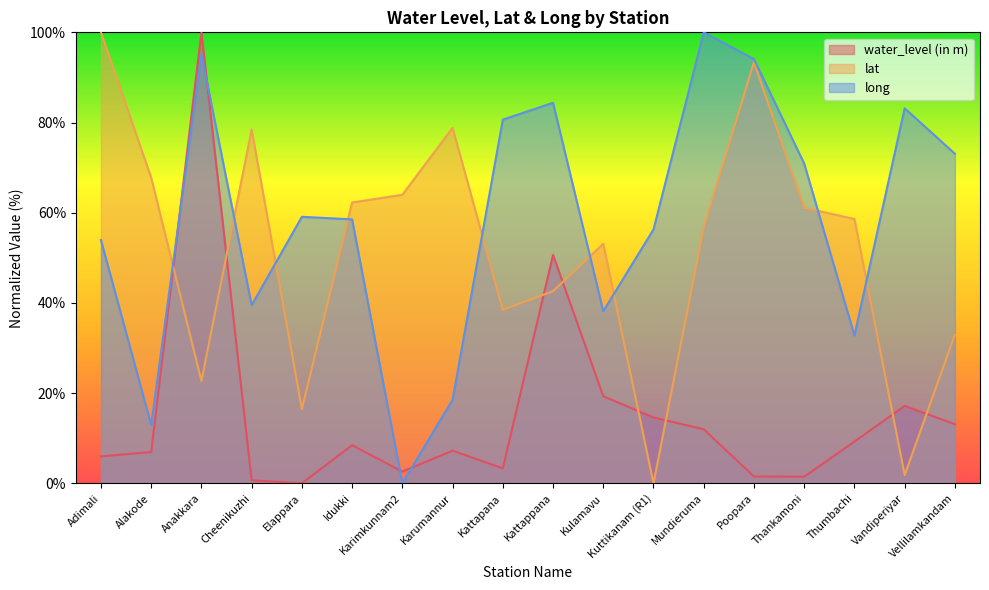

Reading right to left, extract all data points from this chart.

water_level (in m): 13.1	17.2	9.2	1.5	1.5	12.0	14.6	19.3	50.6	3.3	7.2	2.6	8.5	0.0	0.7	100.0	6.9	6.0
lat: 33.0	1.8	58.6	61.1	93.4	56.8	0.0	53.1	42.6	38.5	78.8	64.0	62.3	16.5	78.4	22.7	67.8	100.0
long: 73.1	83.2	32.8	70.9	94.1	100.0	56.3	38.2	84.4	80.6	18.5	0.0	58.5	59.1	39.5	95.2	12.9	53.9